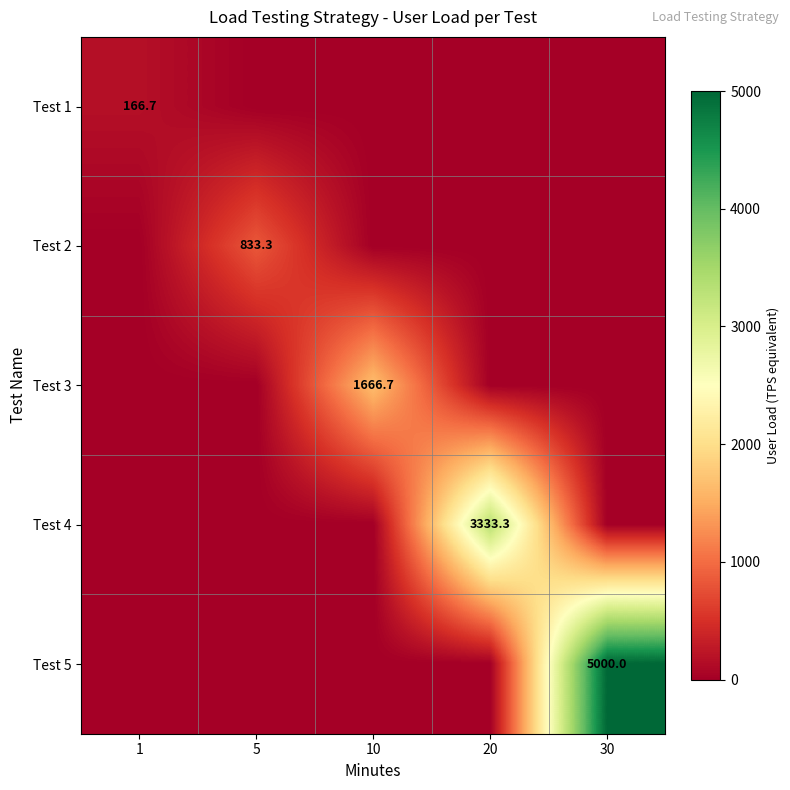

Rank the series at 10 from lowest to highest value.

Test 1, Test 2, Test 4, Test 5, Test 3